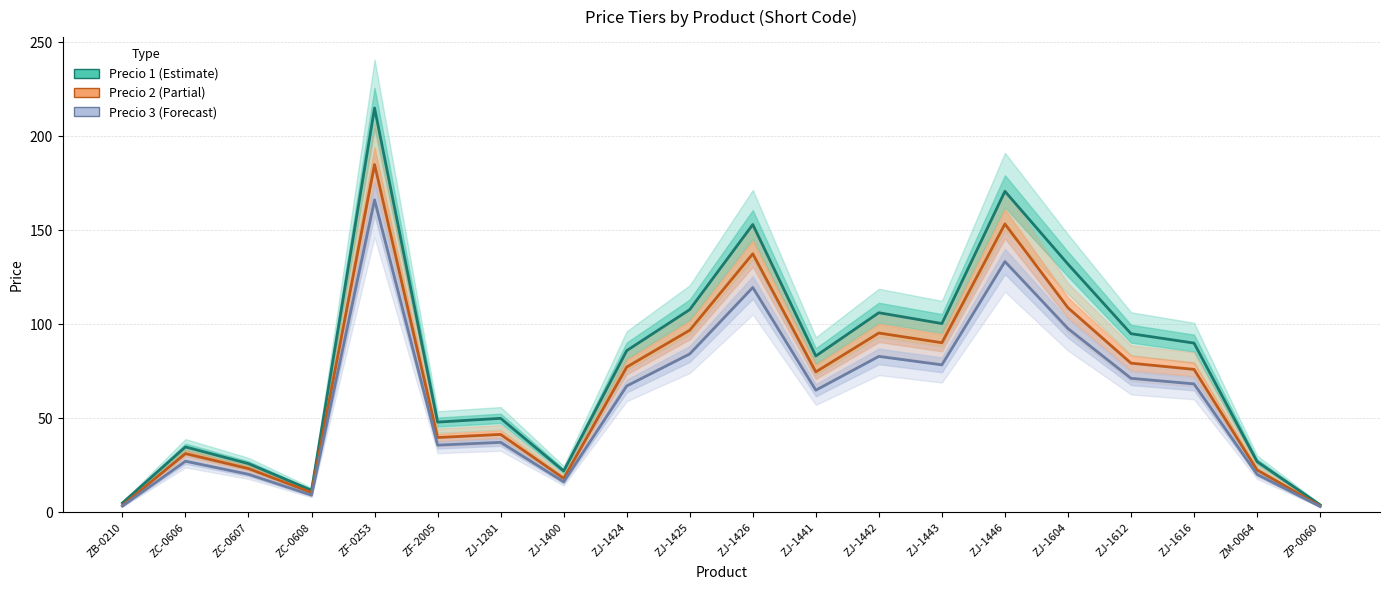

How many interior local valleys does the Precio 3 series have?

5